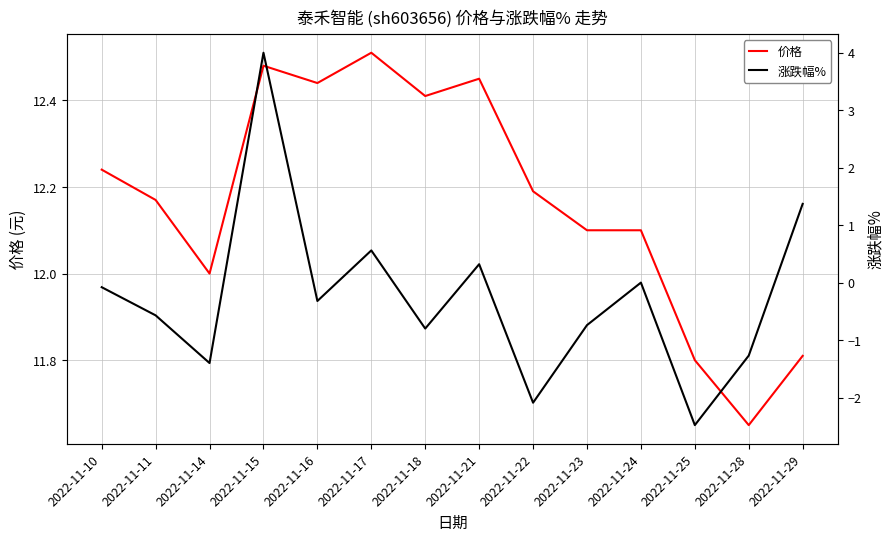

True or false: 涨跌幅% has a value of -0.3 at 2022-11-16.

True